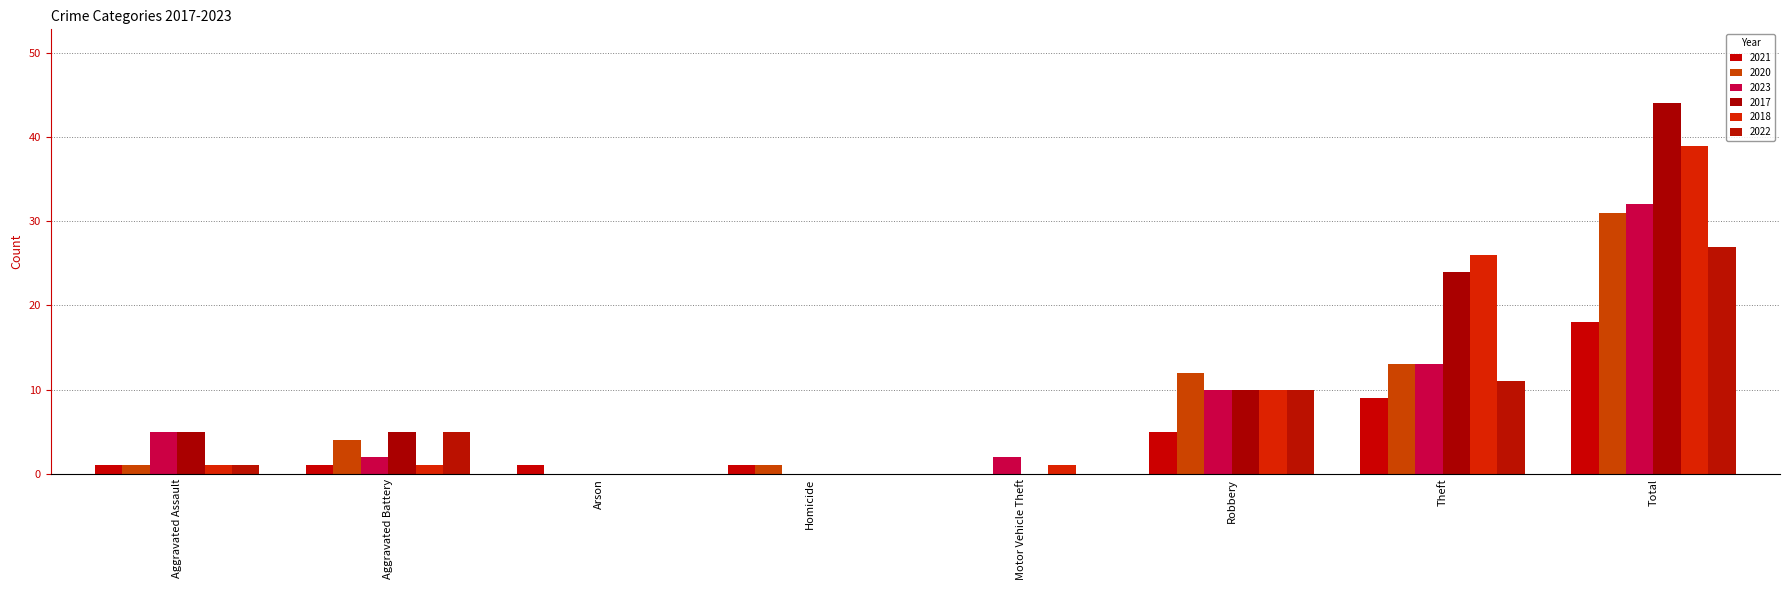

Which has a higher value, Aggravated Assault or Robbery?

Robbery